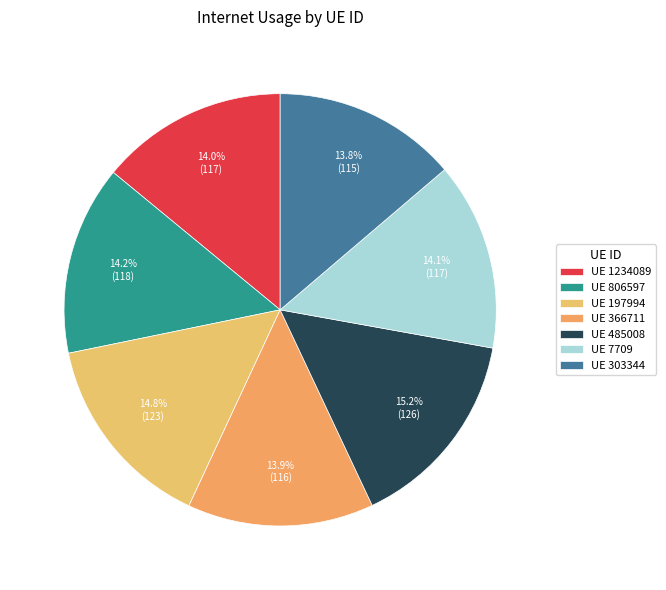

How many slices are in this pie chart?

7